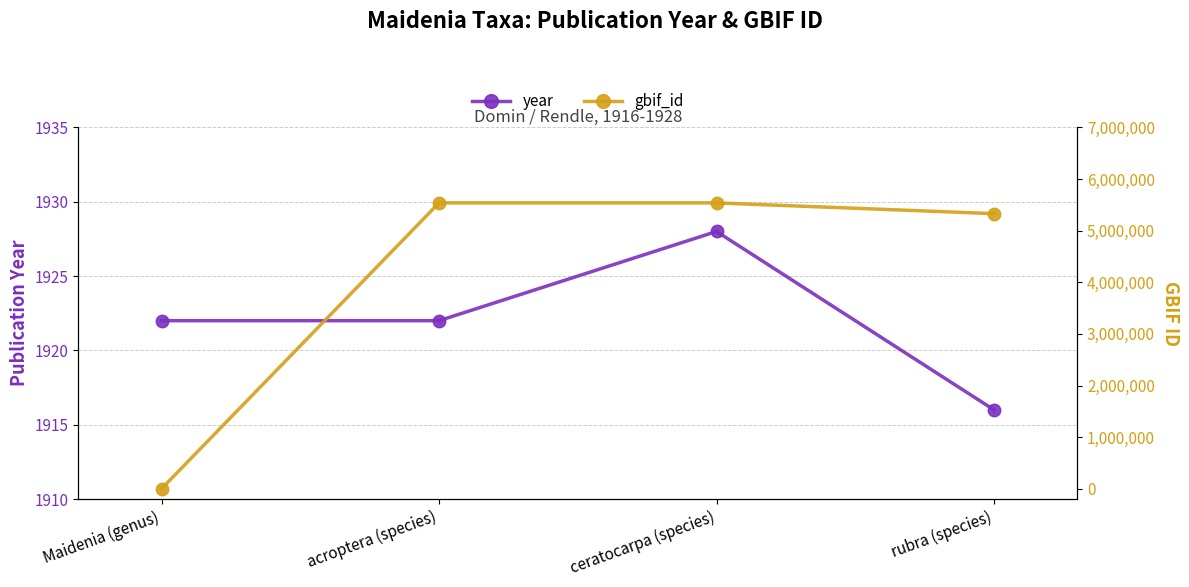

What position from the left is rubra (species)?

4